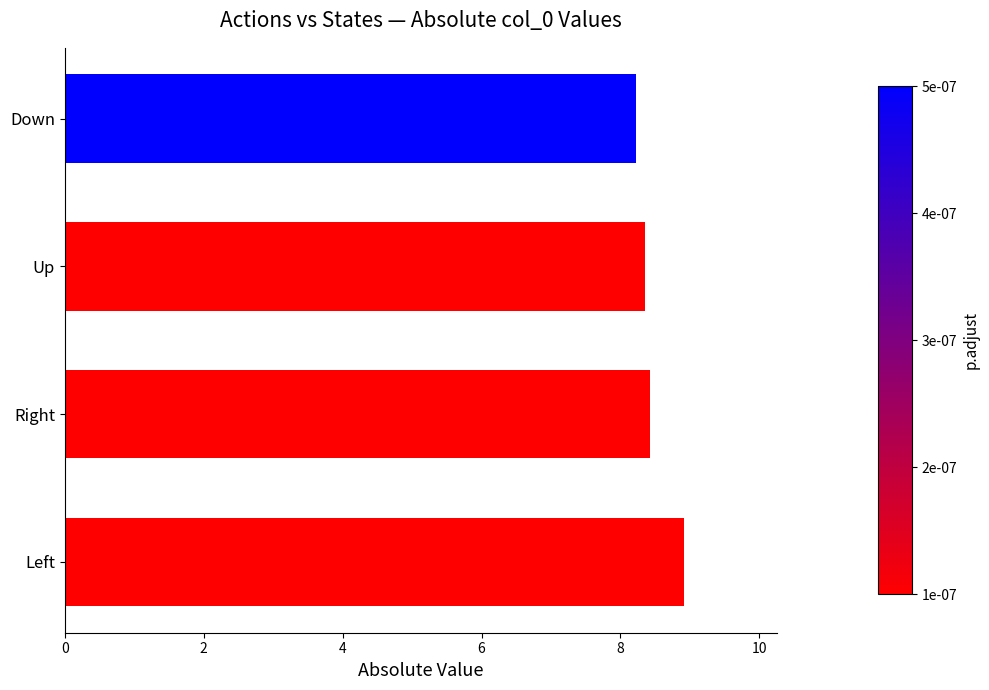

Reading bottom to top, extract all data points from this chart.

Left=8.9	Right=8.4	Up=8.4	Down=8.2